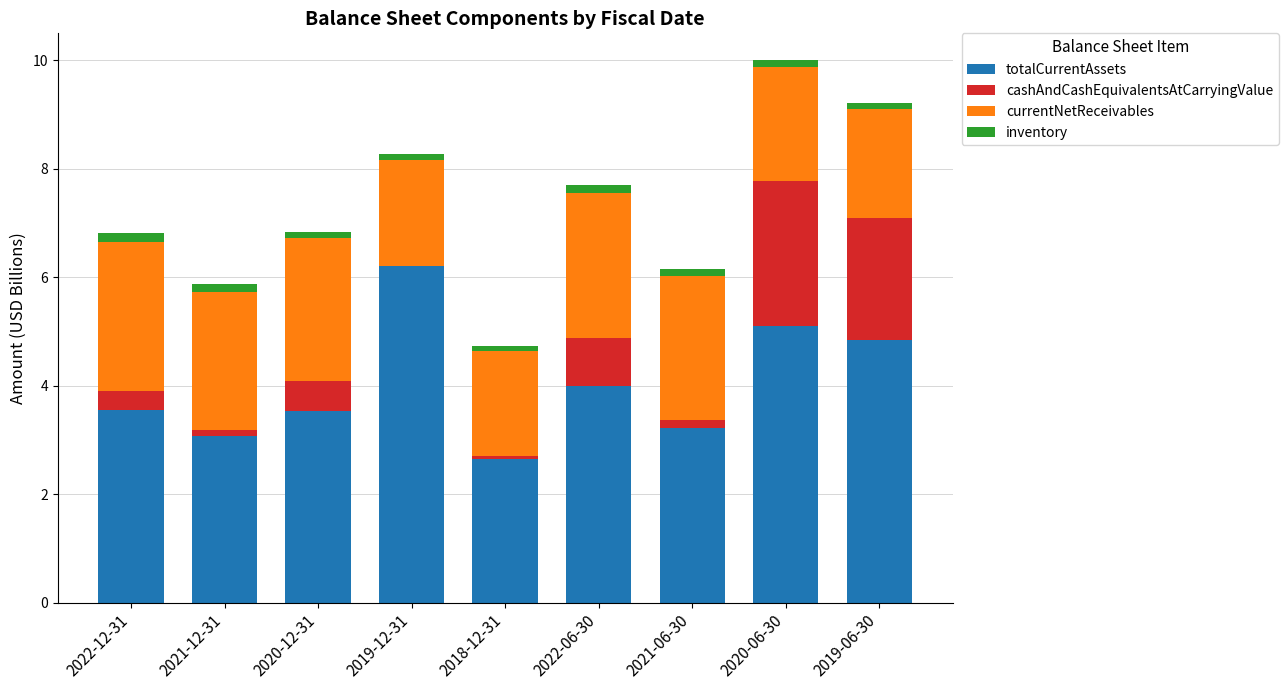

Which category has the highest value in the totalCurrentAssets series?

2019-12-31